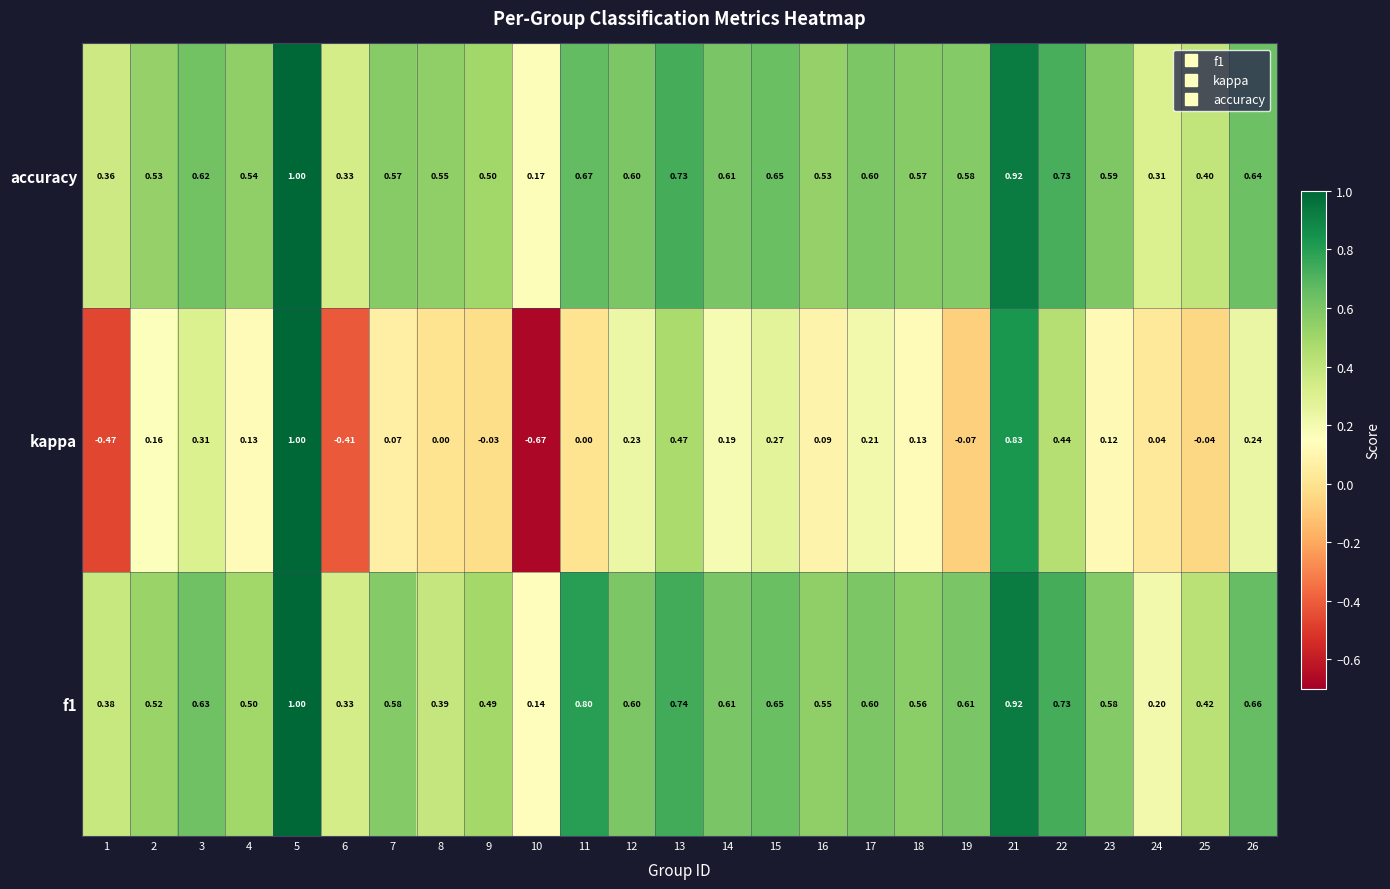

Which series changed the most between 16 and 26?

kappa